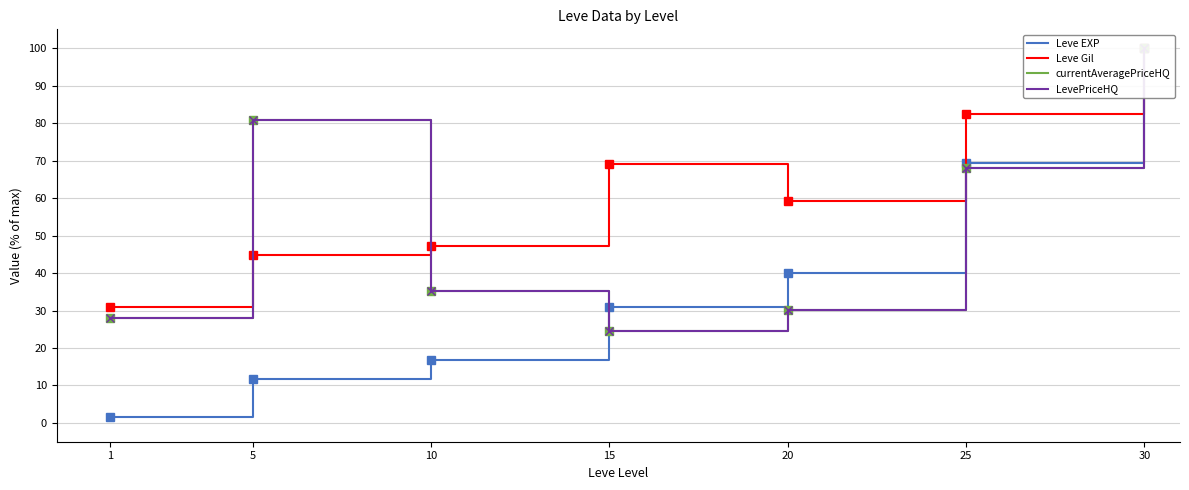

Which series has the largest total across all categories?

Leve Gil